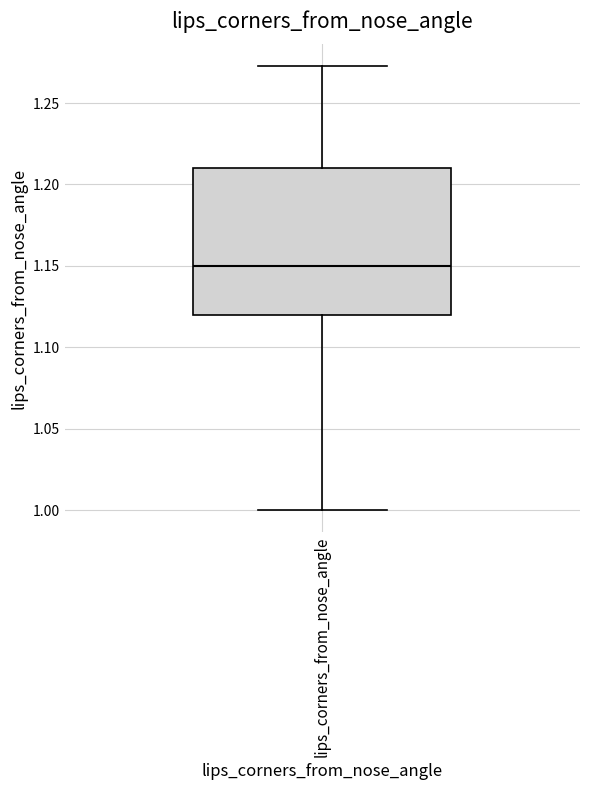

Transcribe this box plot: give where the median line is, the range the box spans, and where the two whiskers end, as read against the y-axis. The values are not printed on the chart, so give them approximately, as read against the axis.

median 1.15, box 1.12 to 1.21, whiskers 1.00 to 1.27